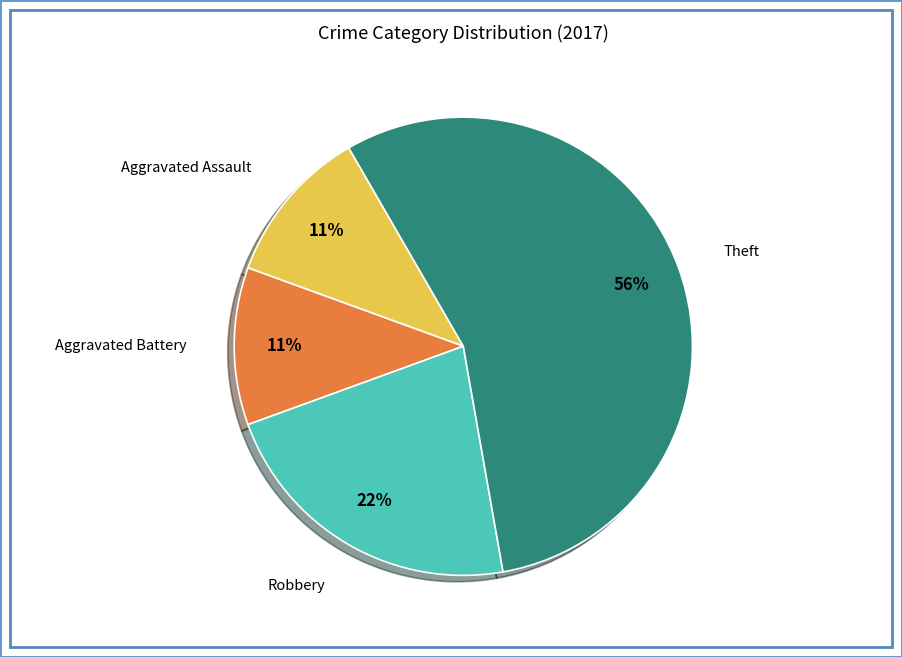

To the nearest percent, what is the average slice percentage?

25%